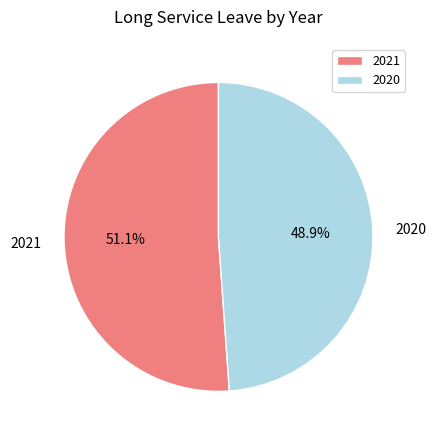

Which category accounts for the majority?

2021